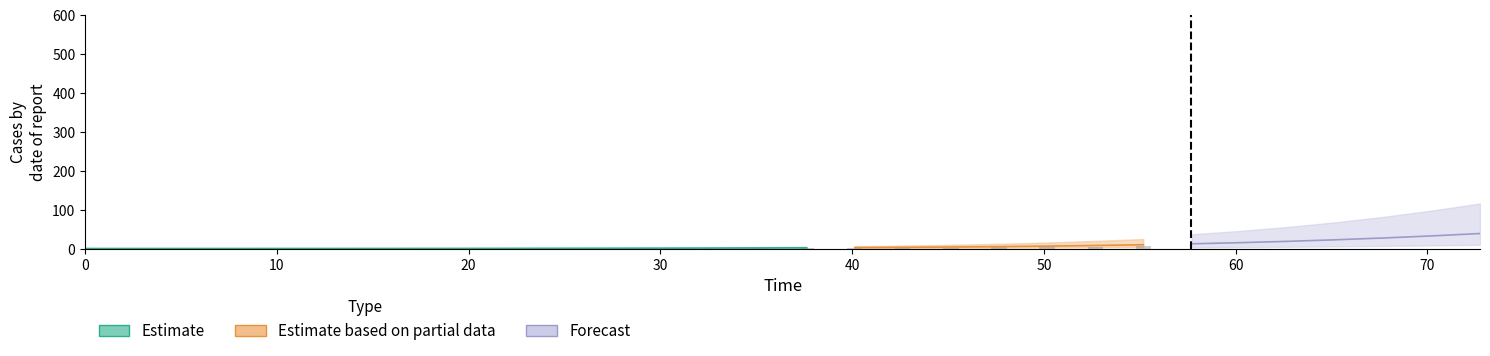

Are the bars horizontal?

No